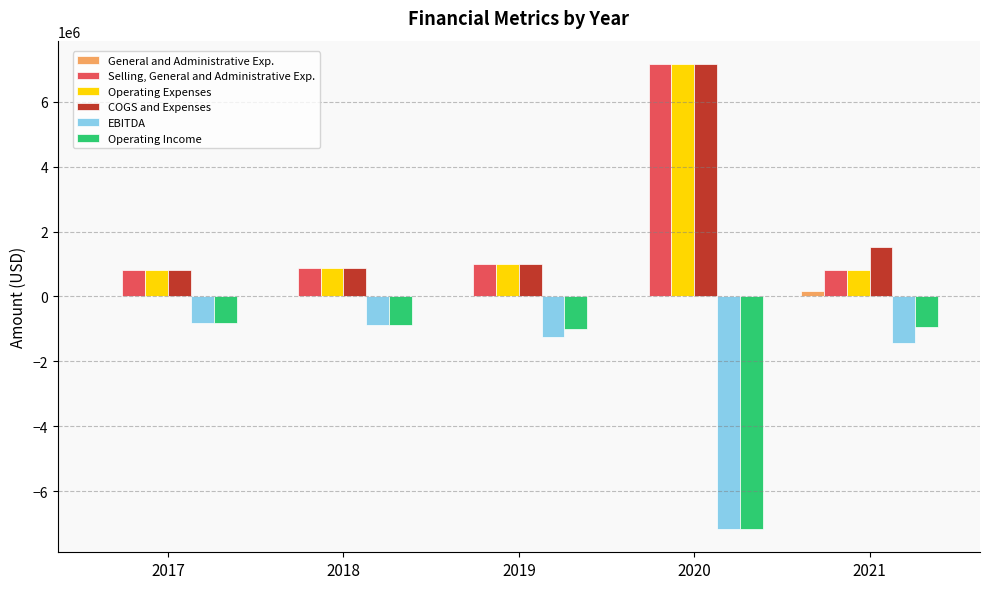

What is the greatest value displayed?

7159744